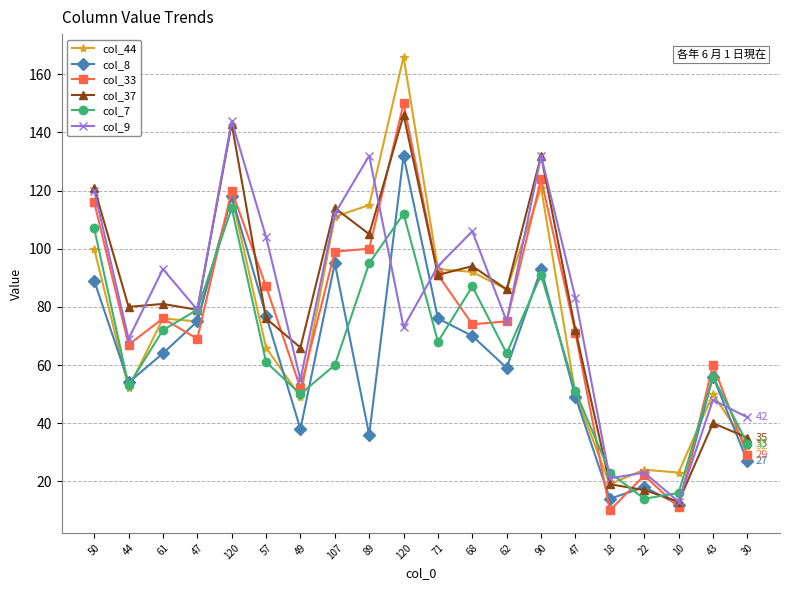

True or false: col_33 has a value of 8 at 22.

False